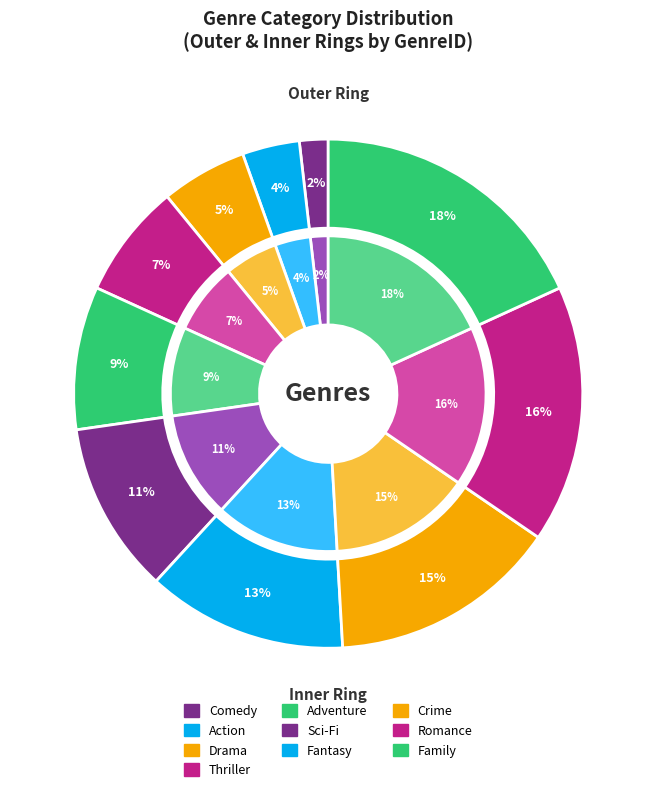

Rank the categories by value from lowest to highest.

Comedy, Action, Drama, Thriller, Adventure, Sci-Fi, Fantasy, Crime, Romance, Family